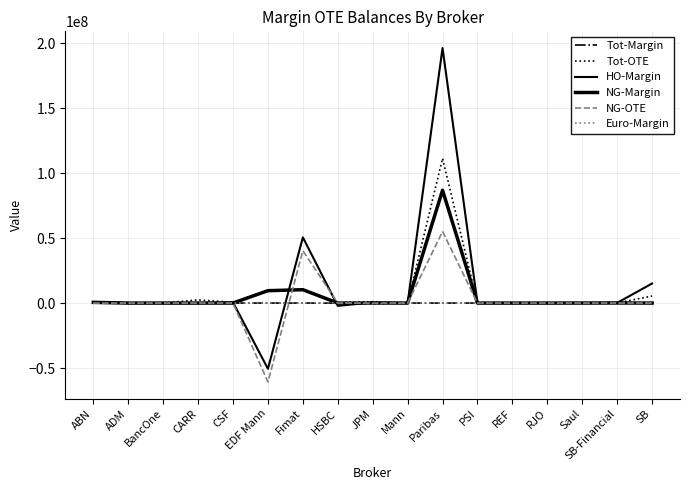

Is the value of Euro-Margin at Paribas greater than the value of NG-Margin at Paribas?

No